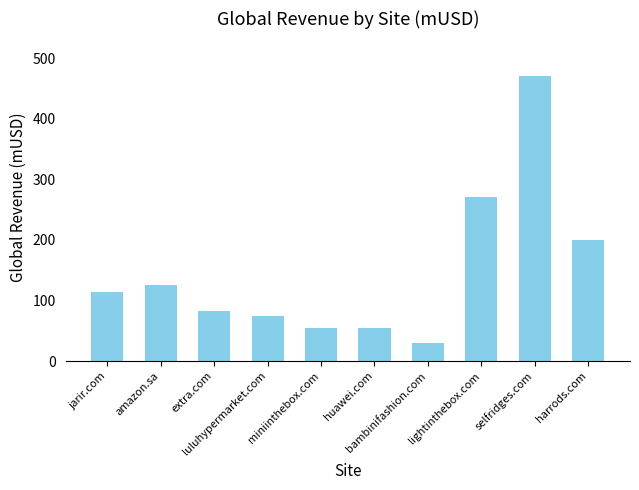

Between huawei.com and bambinifashion.com, which is larger?

huawei.com